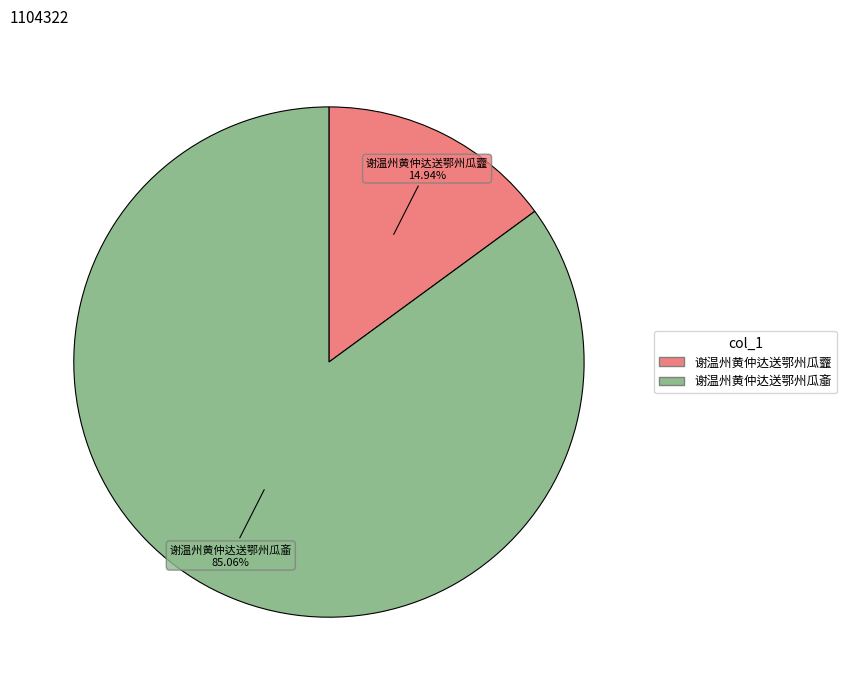

How many slices are in this pie chart?

2